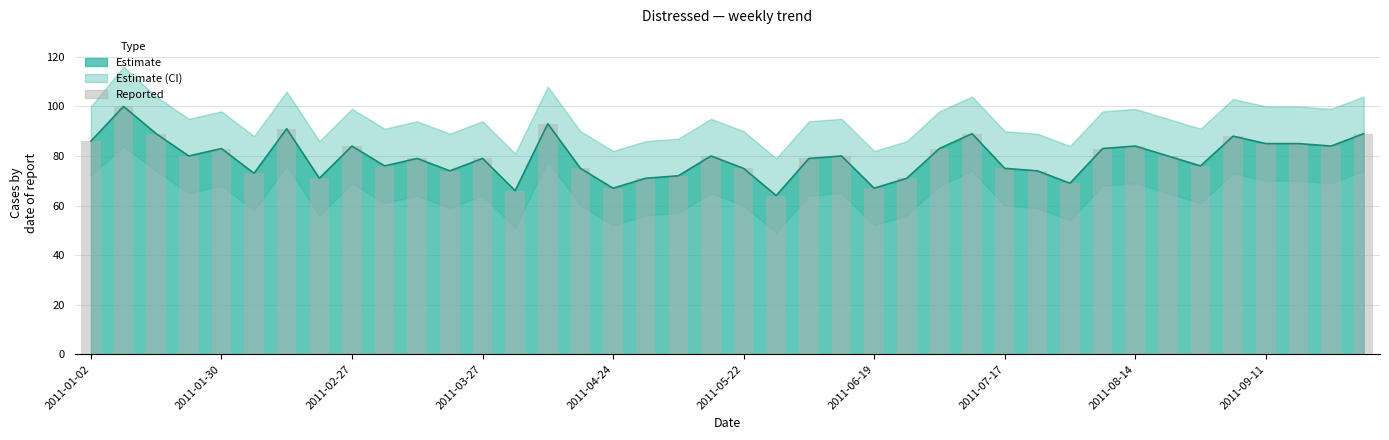

What is the difference between the maximum and minimum values?

36